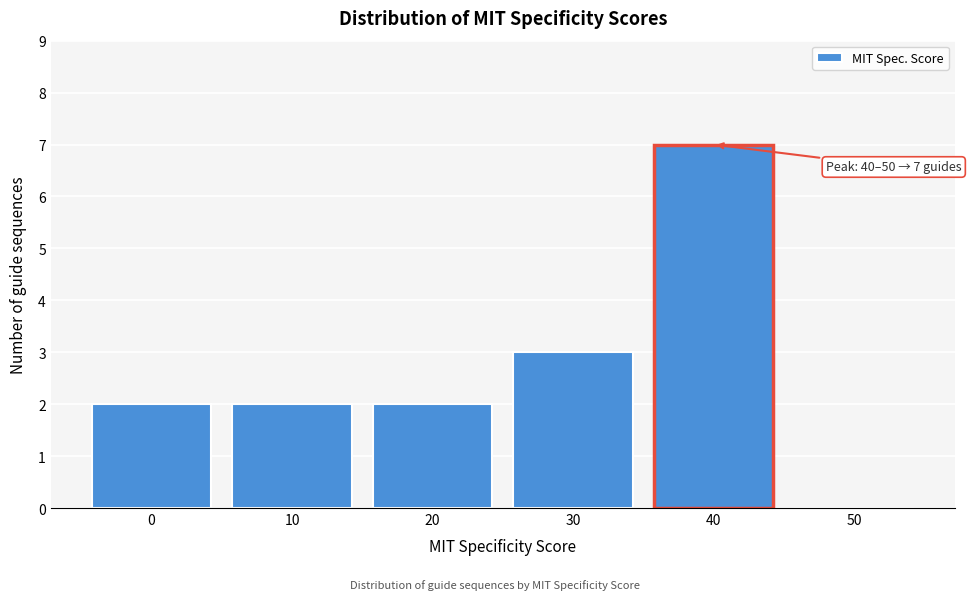

Reading left to right, list all the values displayed in this chart.

0=2	10=2	20=2	30=3	40=7	50=0